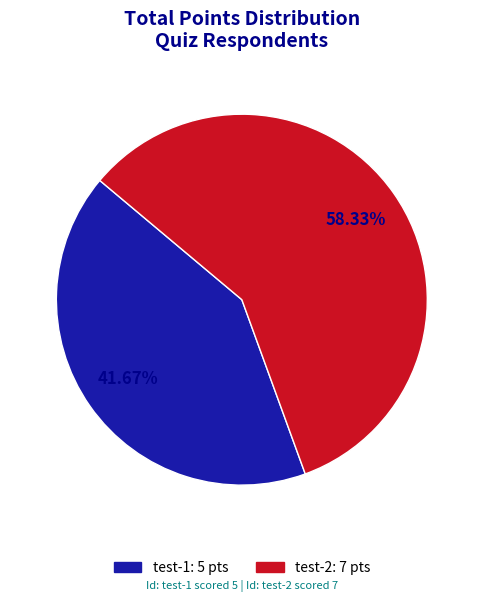

True or false: test-2 accounts for 58% of the total.

True